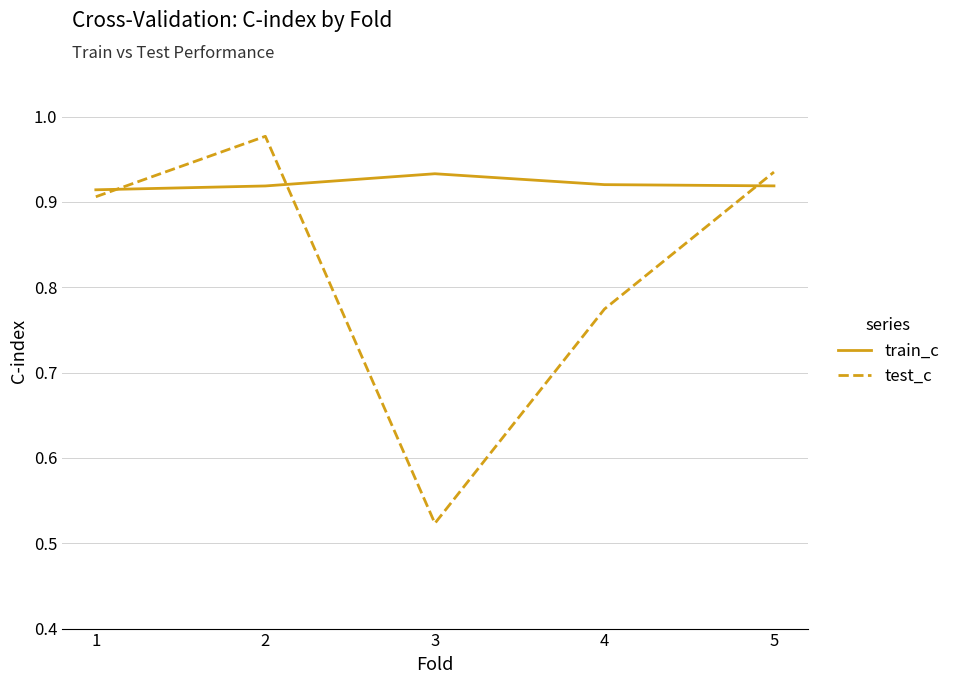

How many interior local valleys does the test_c series have?

1